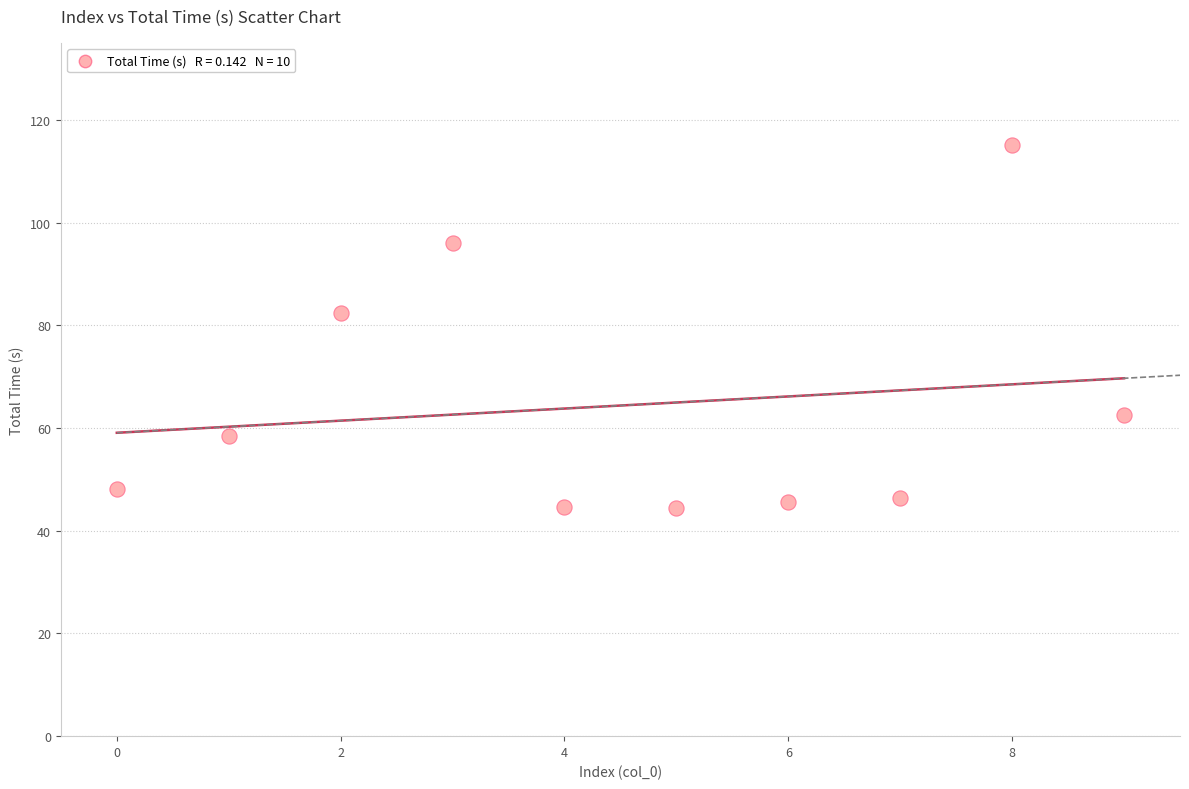

What Y value in the scatter plot is closest to 79?

82.3